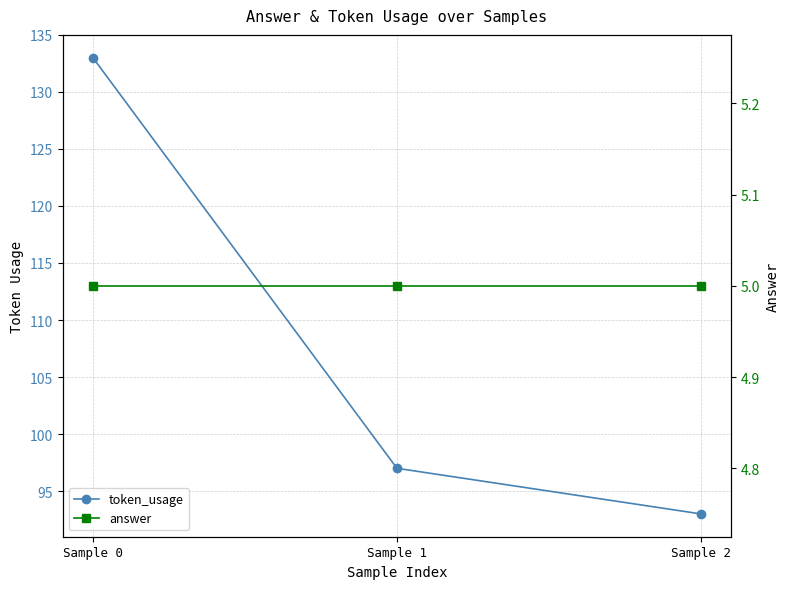

What is the sum of all answer values?

15